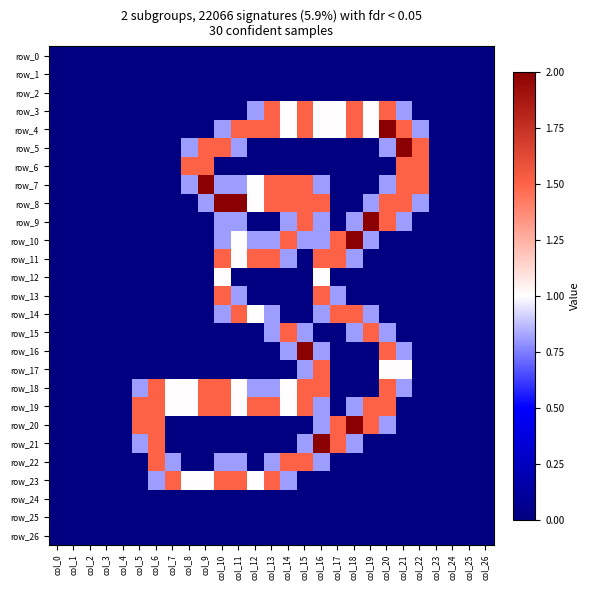

How many positive values does the row_7 series have?

12